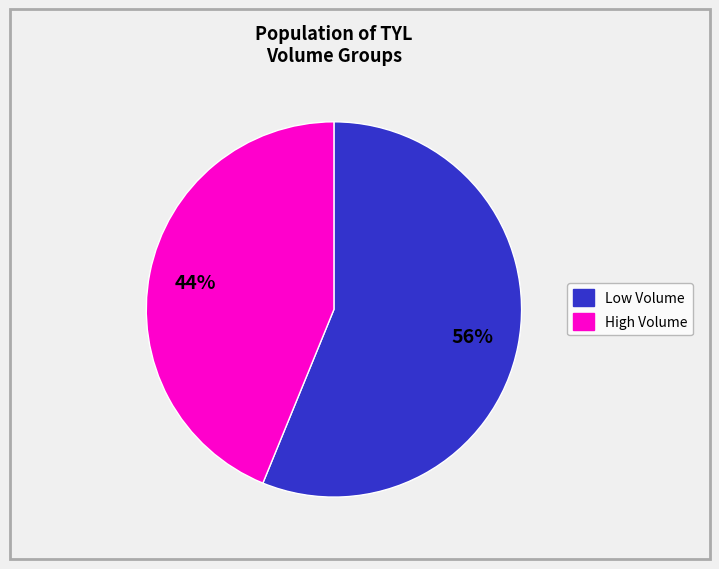

To the nearest percent, what is the difference between the largest and smallest slice percentages?

12%